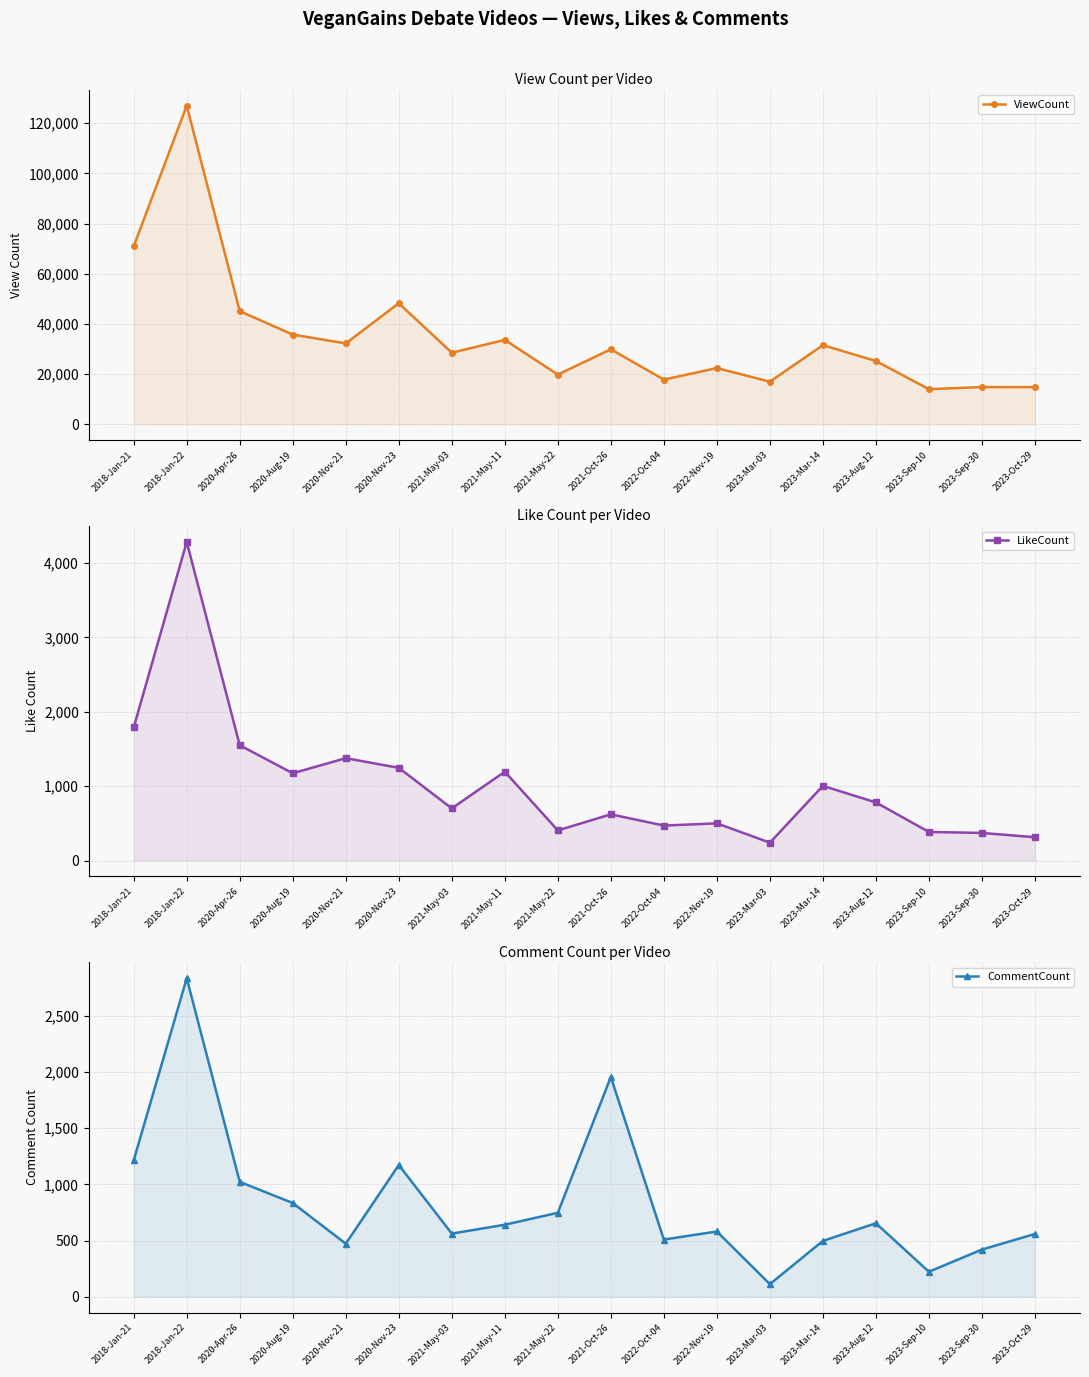

What value does the LikeCount series have at 2020-Nov-21, to the nearest 100?

1400